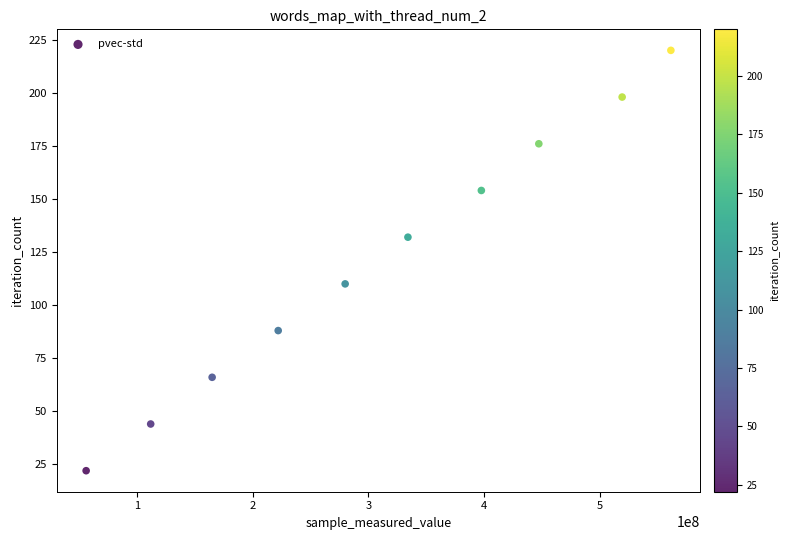

What is the range of X values (max minus min)?

505777805